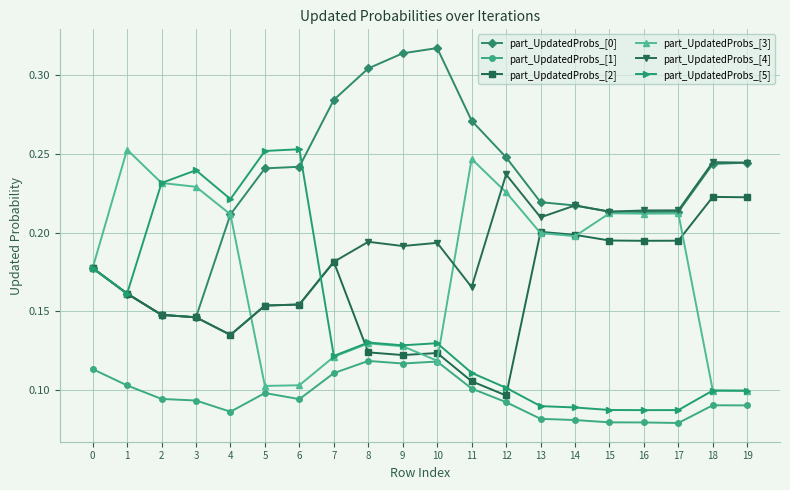

Between 12 and 15, which series saw the biggest shift?

part_UpdatedProbs_[2]